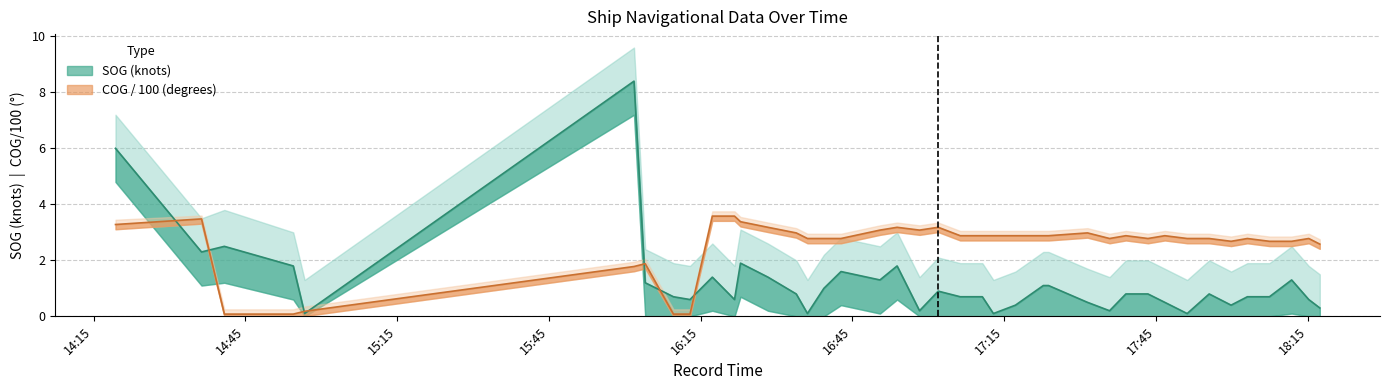

Reading left to right, extract all data points from this chart.

SOG: 6.0	2.3	2.5	1.8	0.1	8.4	1.2	0.7	0.6	1.4	0.6	1.9	1.4	0.8	0.1	1.0	1.6	1.3	1.8	0.2	0.9	0.7	0.7	0.1	0.4	1.1	1.1	0.5	0.2	0.8	0.8	0.5	0.1	0.8	0.4	0.7	0.7	1.3	0.6	0.3
COG: 3.3	3.5	0.1	0.1	0.2	1.8	1.9	0.1	0.1	3.6	3.6	3.4	3.2	3.0	2.8	2.8	2.8	3.1	3.2	3.1	3.2	2.9	2.9	2.9	2.9	2.9	2.9	3.0	2.8	2.9	2.8	2.9	2.8	2.8	2.7	2.8	2.7	2.7	2.8	2.6